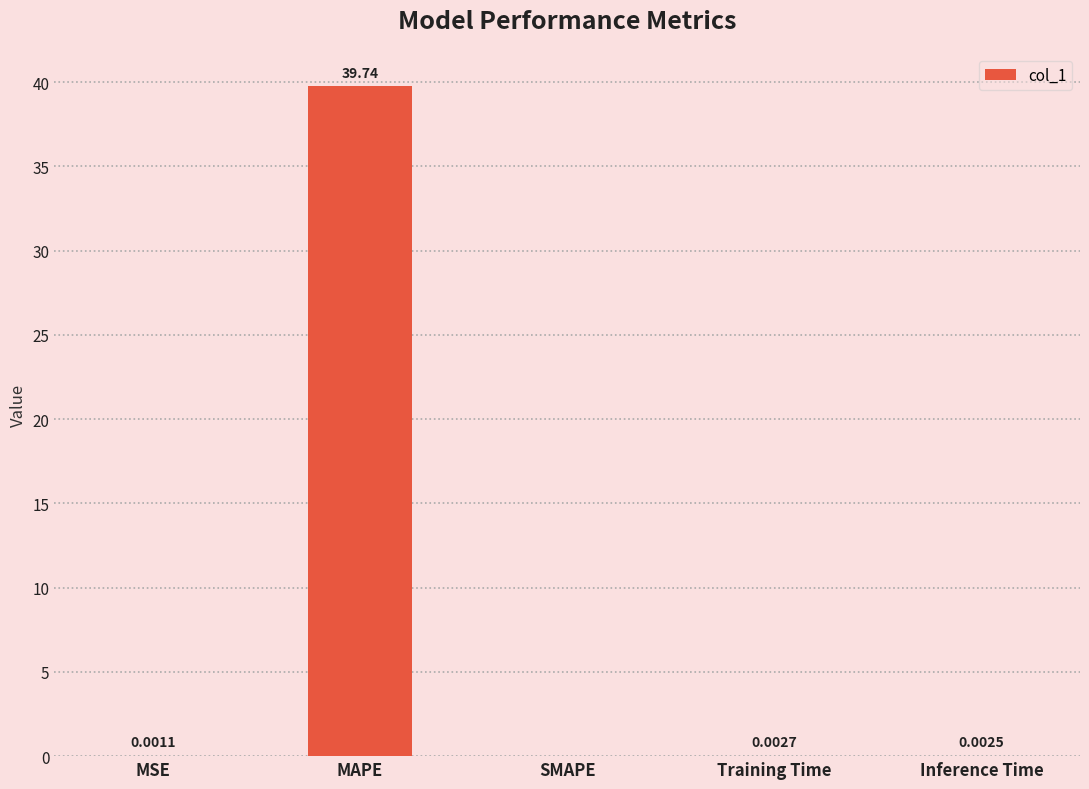

Is it true that the value at SMAPE is -17.8?

False